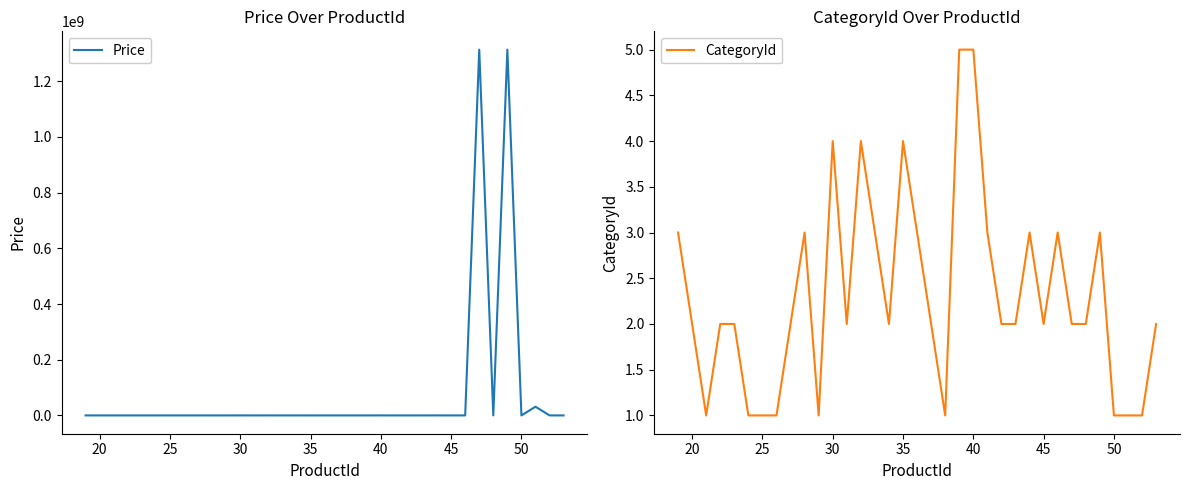

How many interior local valleys does the Price series have?

9